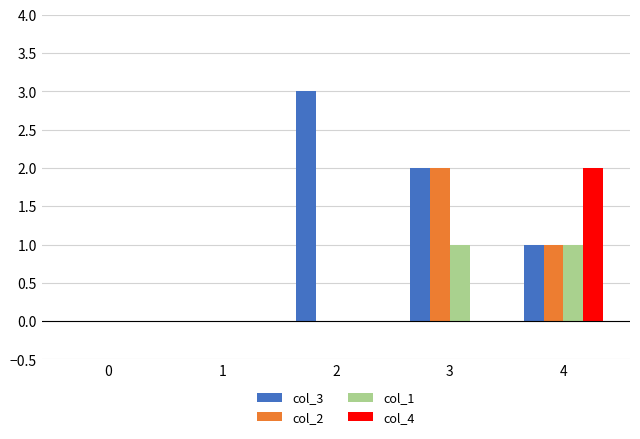

What is the difference between the col_1 values at 3 and 1?

1